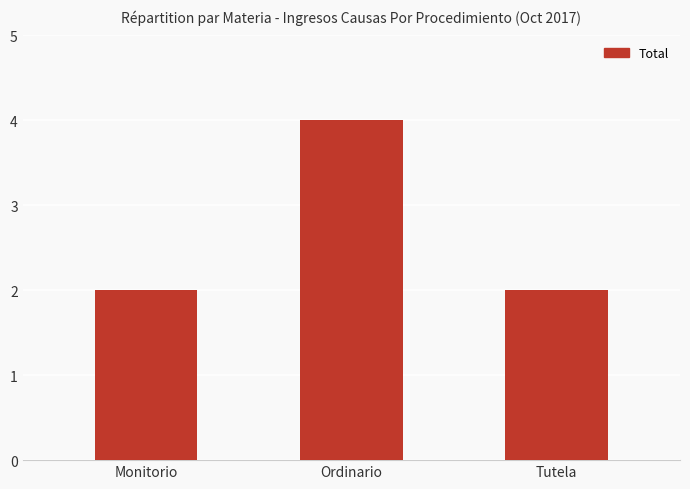

What is the ratio of the value at Ordinario to the value at Monitorio?

2.0